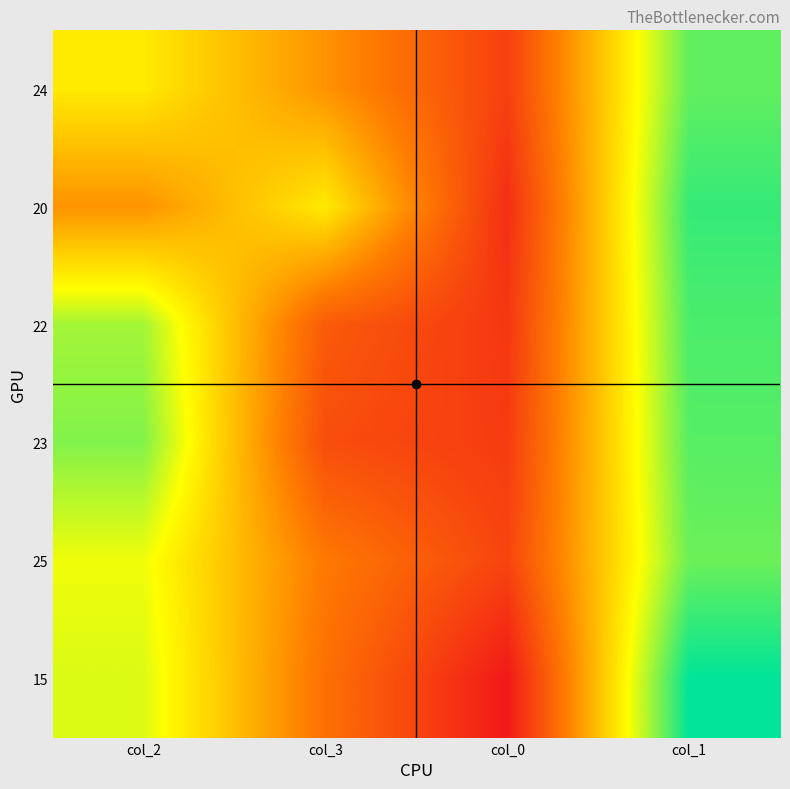

Reading left to right, transcribe all the data shown in this chart.

24: col_2=58	col_3=42	col_0=24	col_1=76
20: col_2=42	col_3=58	col_0=20	col_1=80
22: col_2=70	col_3=30	col_0=22	col_1=78
23: col_2=73	col_3=27	col_0=23	col_1=77
25: col_2=63	col_3=37	col_0=25	col_1=75
15: col_2=65	col_3=35	col_0=15	col_1=85